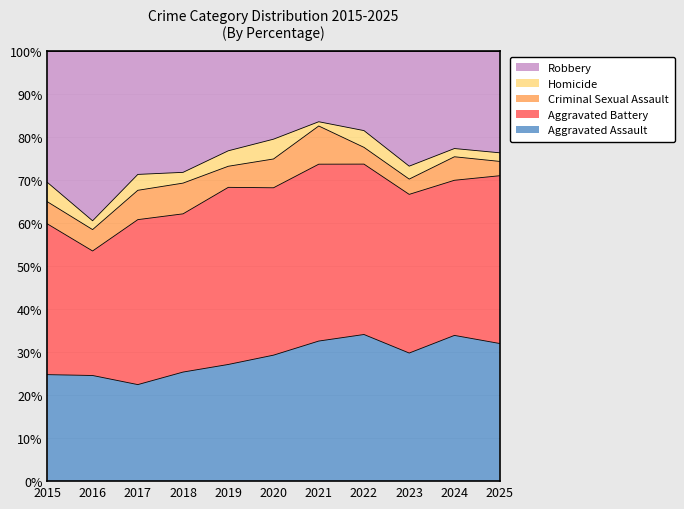

Which series has the largest total across all categories?

Aggravated Battery